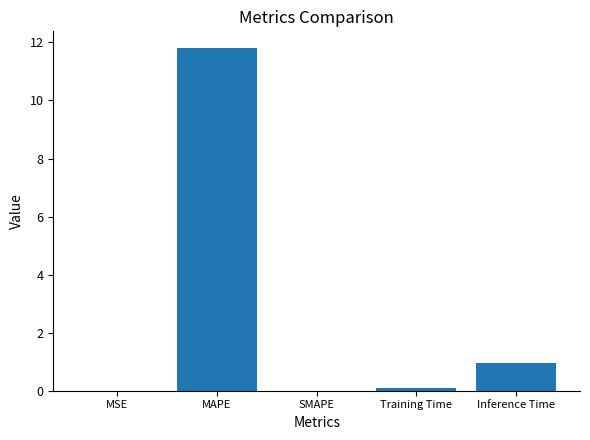

What is the maximum value shown in the chart?

11.8